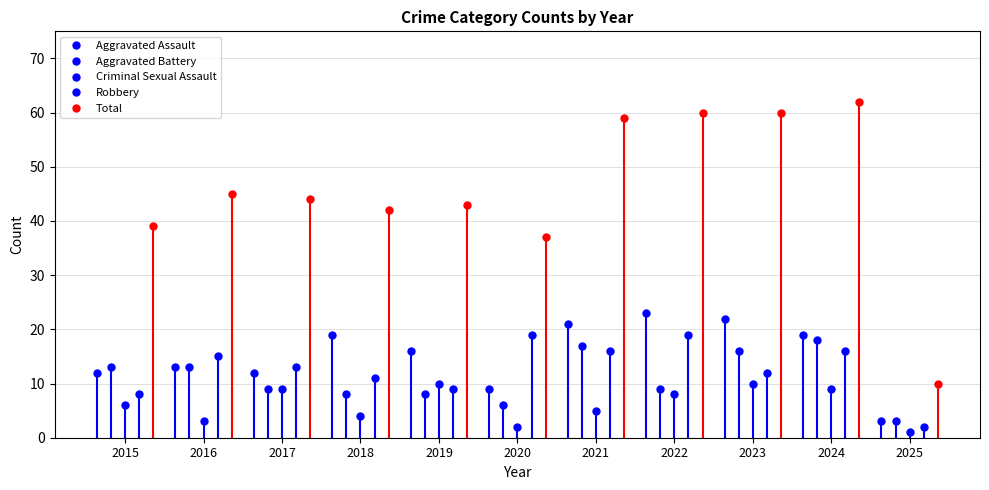

How many distinct data groups are displayed?

5